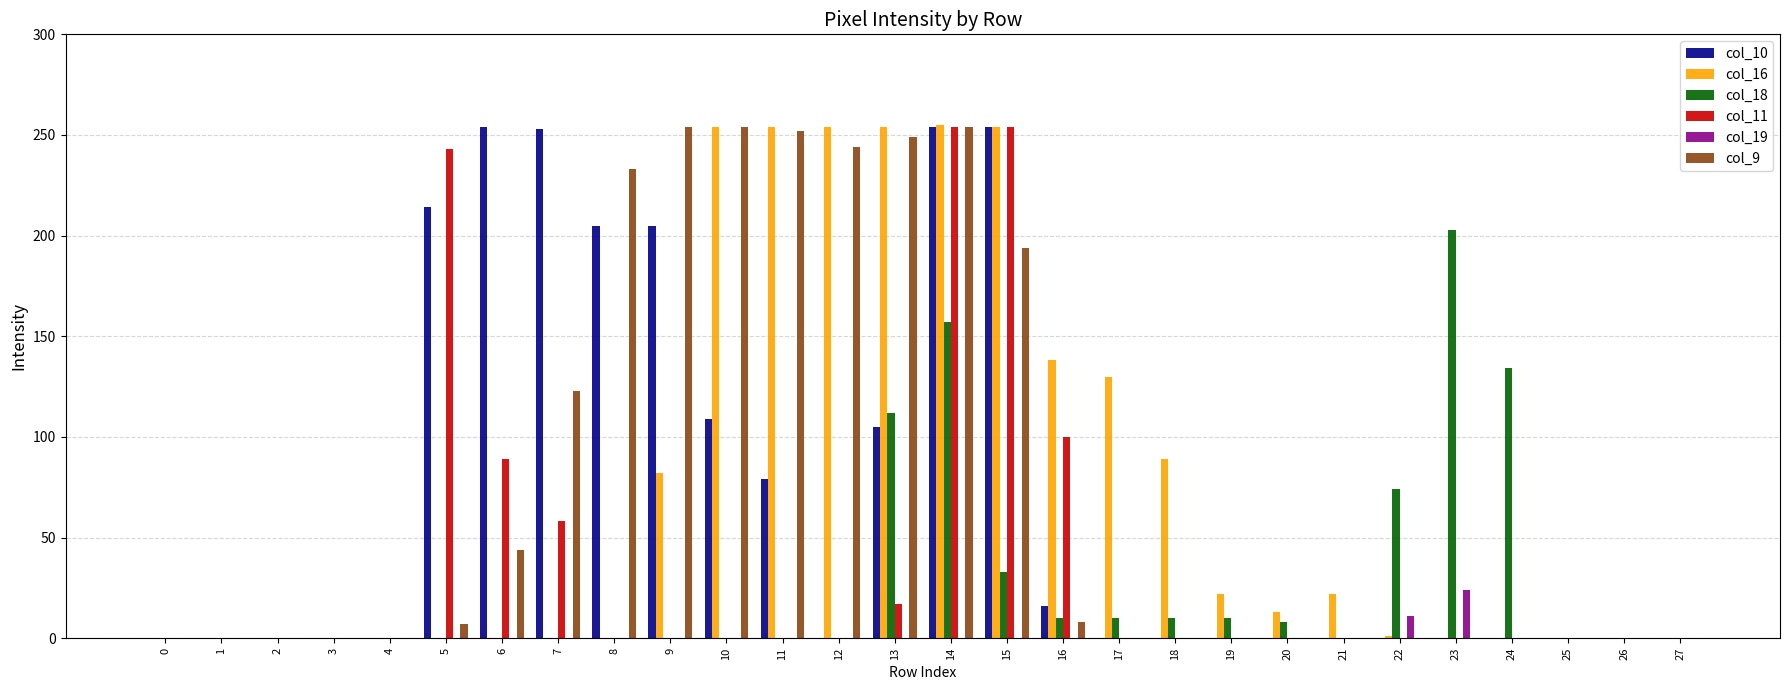

What is the average value of the col_16 series?

72